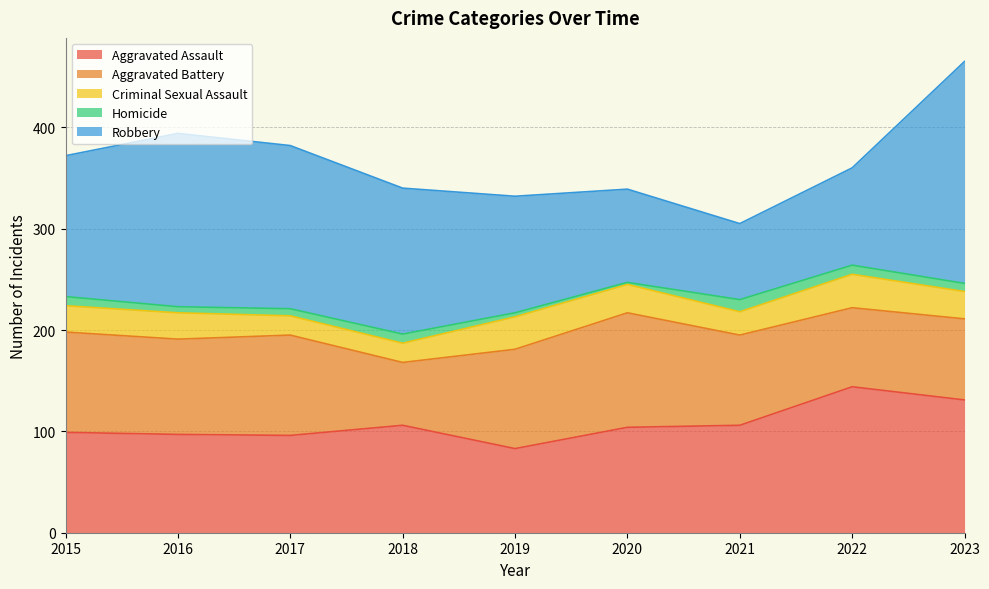

True or false: Homicide has a value of 21 at 2021.

False